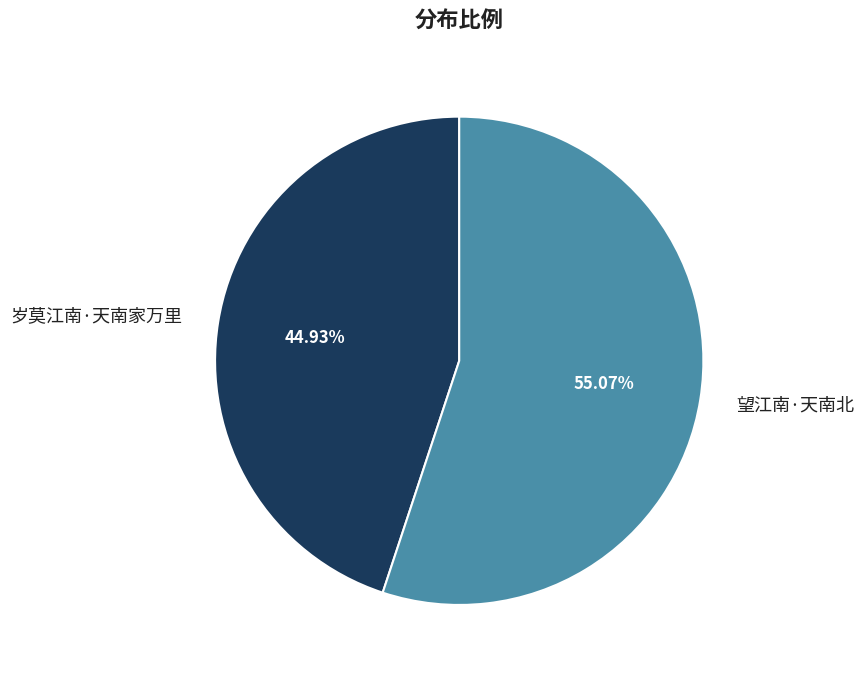

Is it true that 望江南·天南北 is 55% of the pie?

True